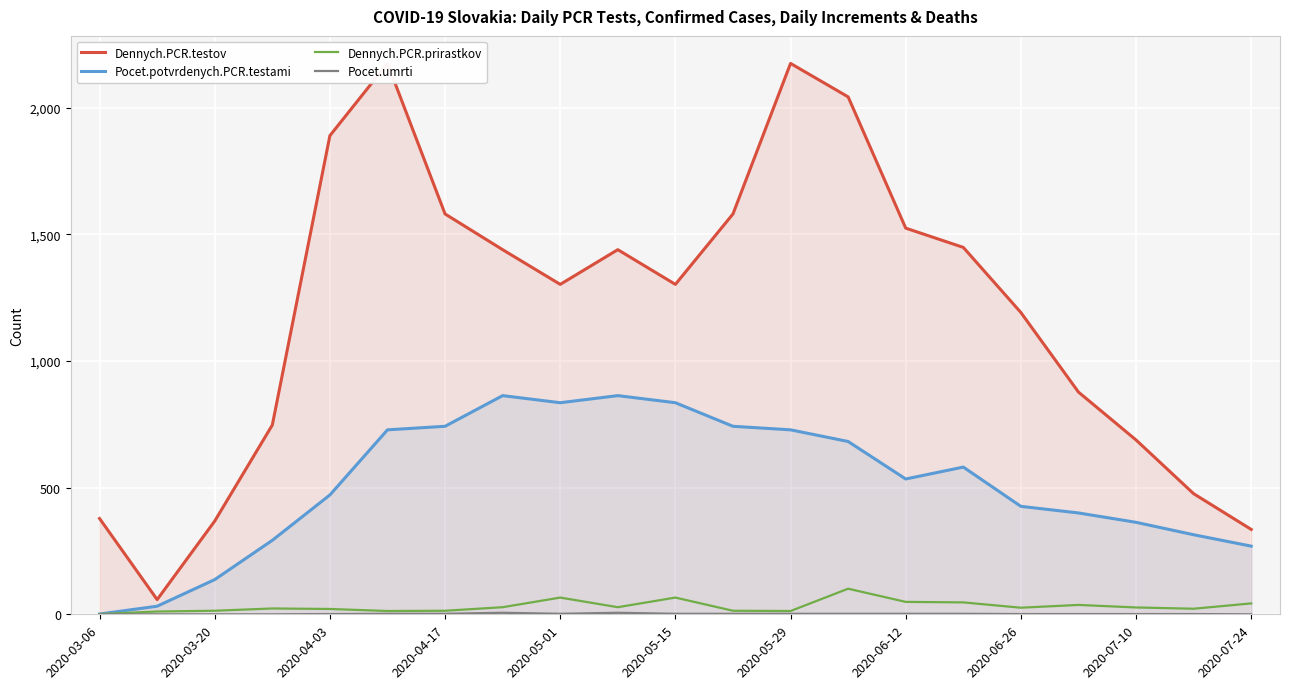

True or false: Pocet.umrti and Dennych.PCR.prirastkov intersect in this chart.

False